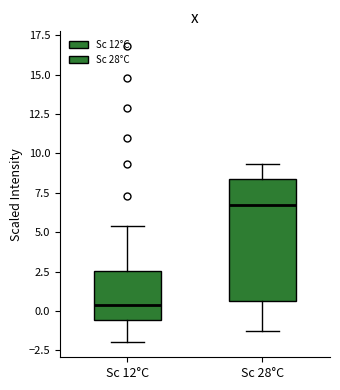

Reading left to right, read every box against the y-axis: the position of its median line, the range the box covers, and the ends of its whiskers. The values are not printed on the chart, so give them approximately, as read against the axis.

Sc 12°C: median 0.5, box -0.5 to 2.5, whiskers -2.0 to 5.5
Sc 28°C: median 7.0, box 0.5 to 8.5, whiskers -1.5 to 9.5